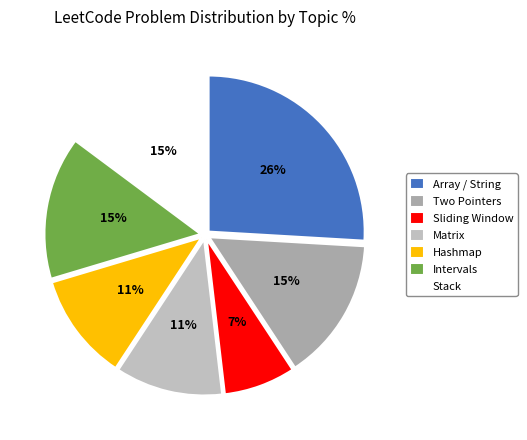

To the nearest percent, what portion does Matrix represent?

11%